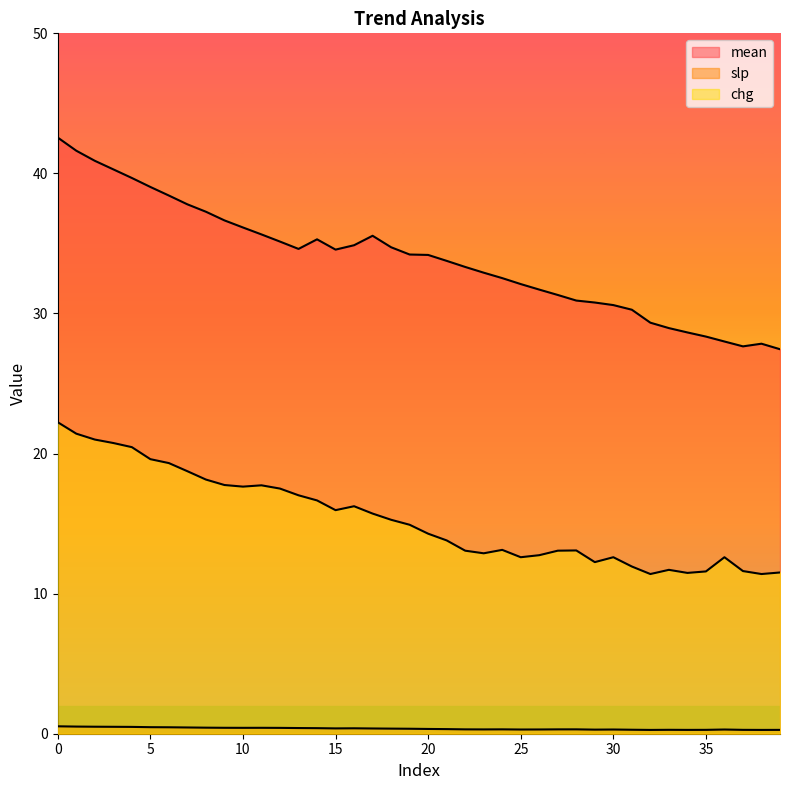

What is the minimum value for slp?

0.3